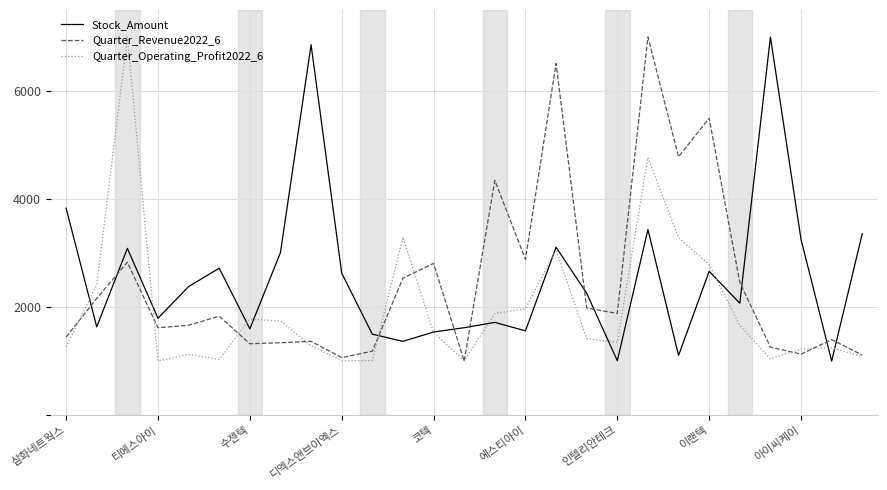

What is the maximum value for Quarter_Revenue2022_6?

7000.0